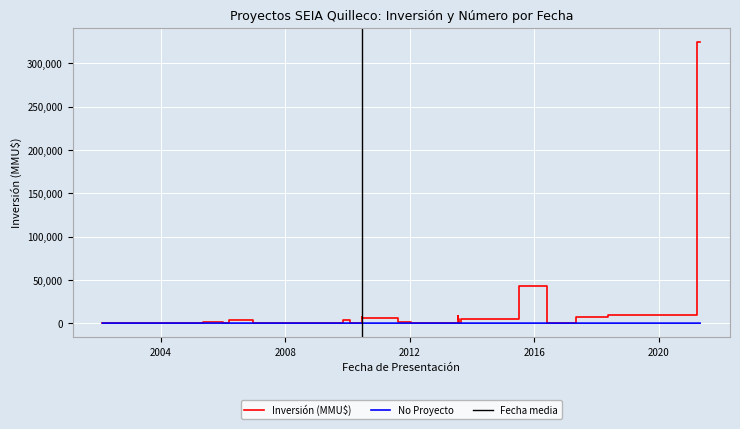

Where is the data nearest to the value 20?

15/06/2010